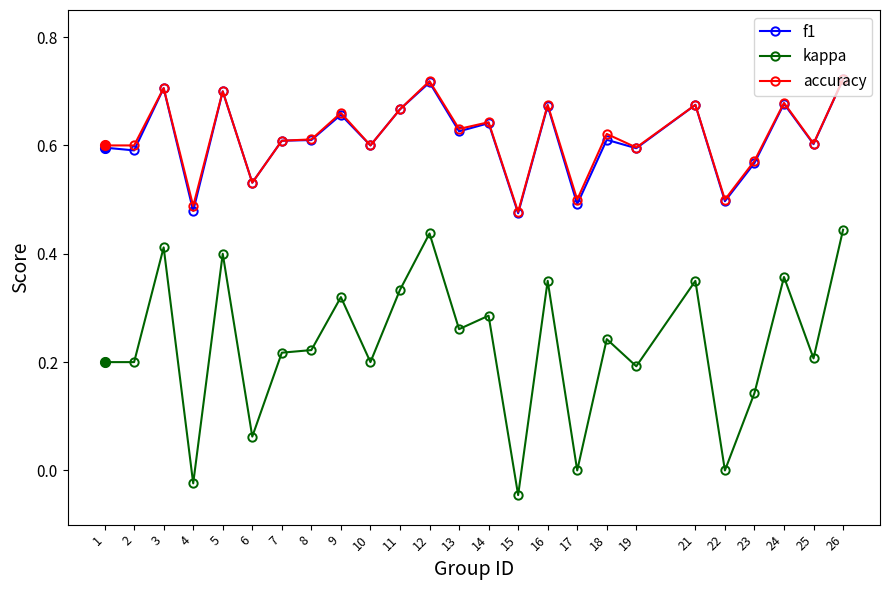

True or false: f1 has more than 0 points higher than both neighbors.

True